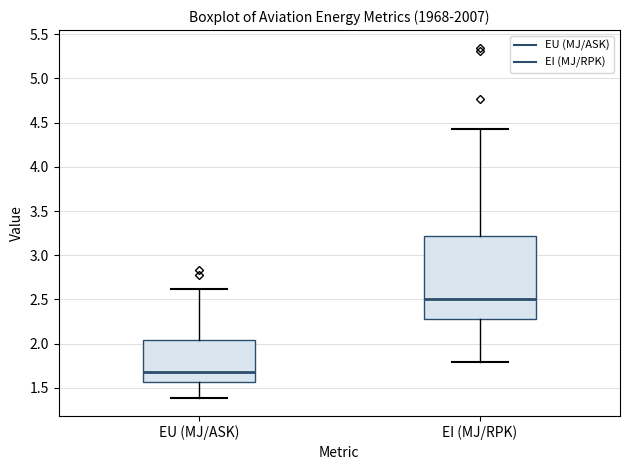

Reading left to right, read every box against the y-axis: the position of its median line, the range the box covers, and the ends of its whiskers. The values are not printed on the chart, so give them approximately, as read against the axis.

EU (MJ/ASK): median 1.65, box 1.55 to 2.05, whiskers 1.40 to 2.60
EI (MJ/RPK): median 2.50, box 2.30 to 3.20, whiskers 1.80 to 4.40